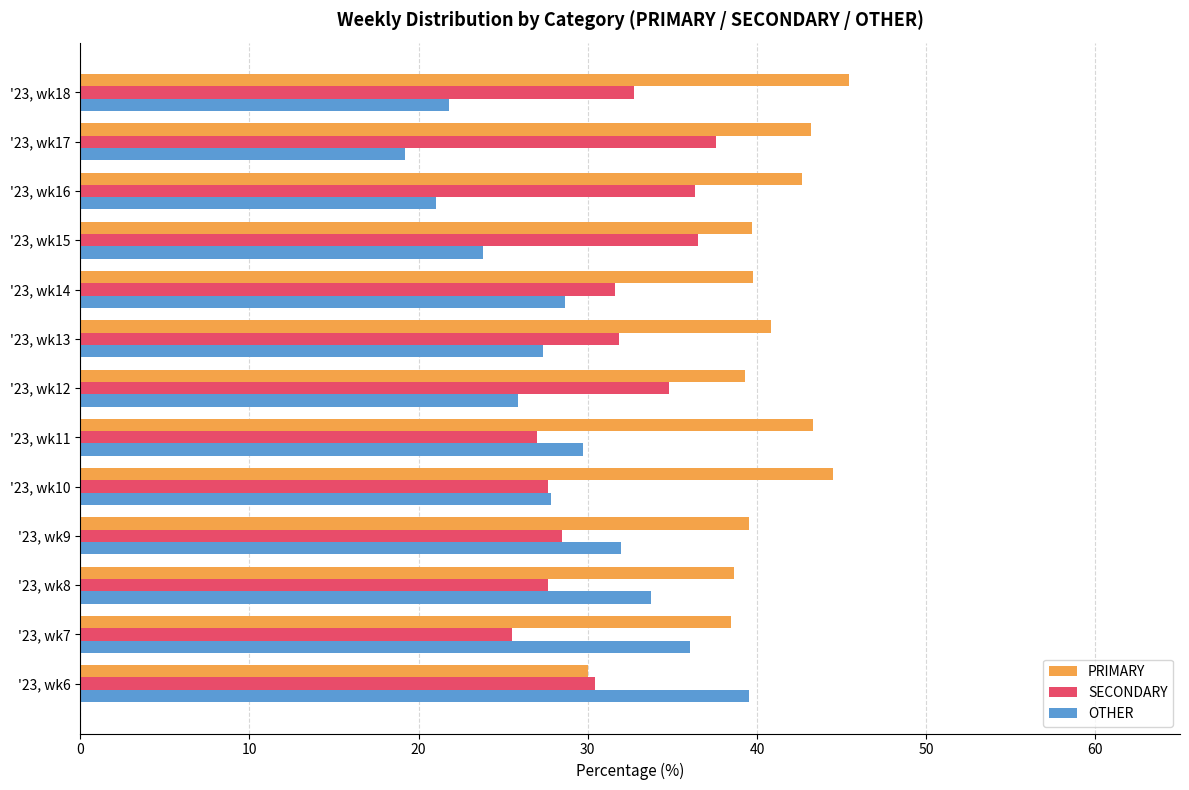

What is the spread (max minus min) of values at '23, wk10?

16.9